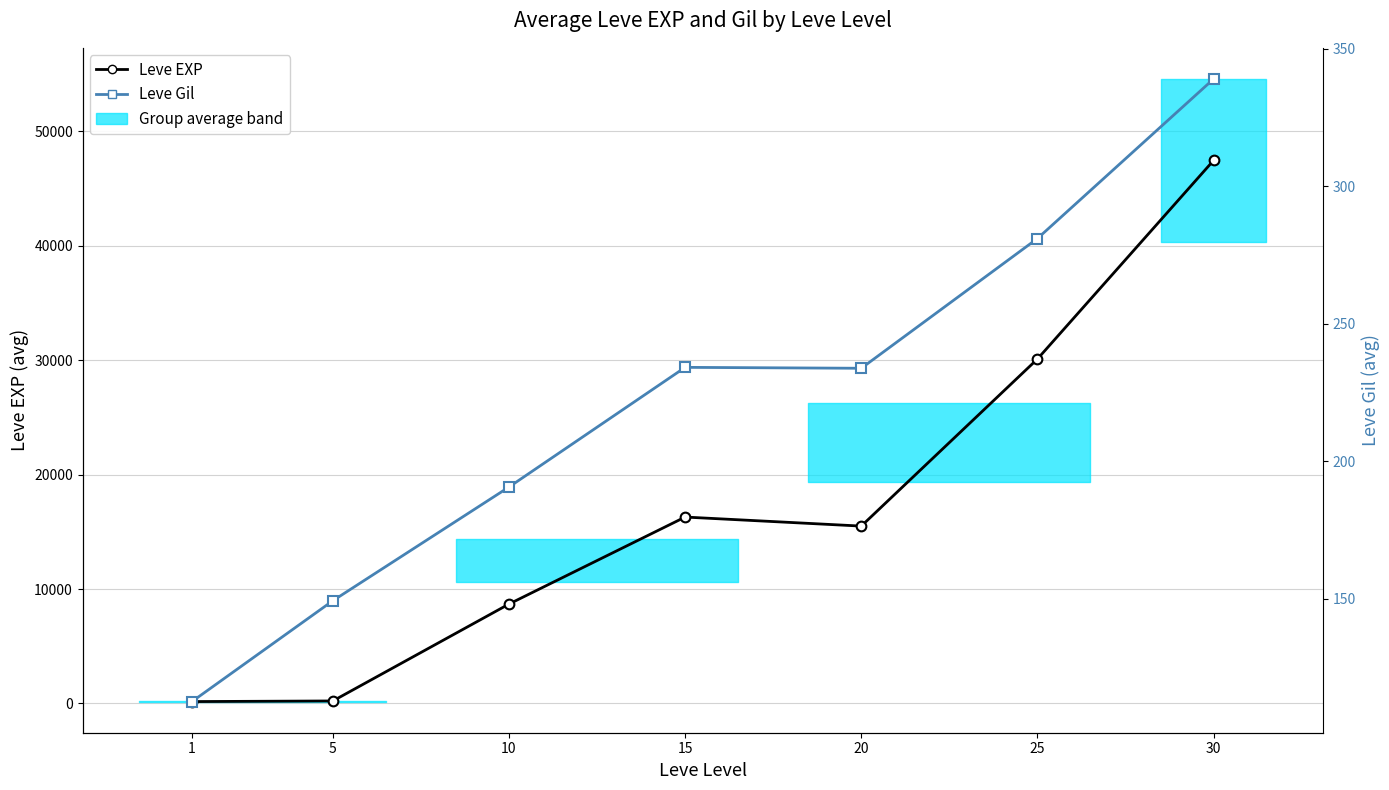

What is the average value of the Leve EXP series?

16916.9